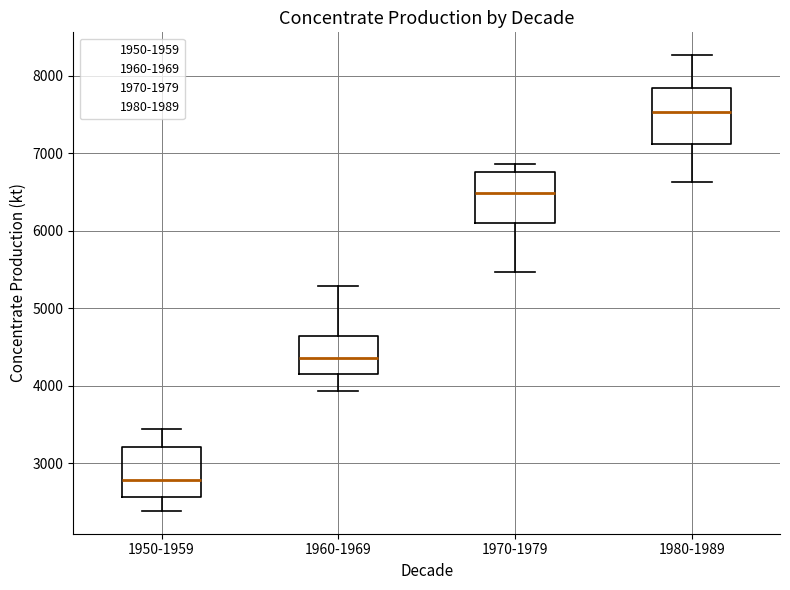

Reading left to right, read every box against the y-axis: the position of its median line, the range the box covers, and the ends of its whiskers. The values are not printed on the chart, so give them approximately, as read against the axis.

1950-1959: median 2800, box 2600 to 3200, whiskers 2400 to 3400
1960-1969: median 4400, box 4200 to 4600, whiskers 3900 to 5300
1970-1979: median 6500, box 6100 to 6800, whiskers 5500 to 6900
1980-1989: median 7500, box 7100 to 7800, whiskers 6600 to 8300